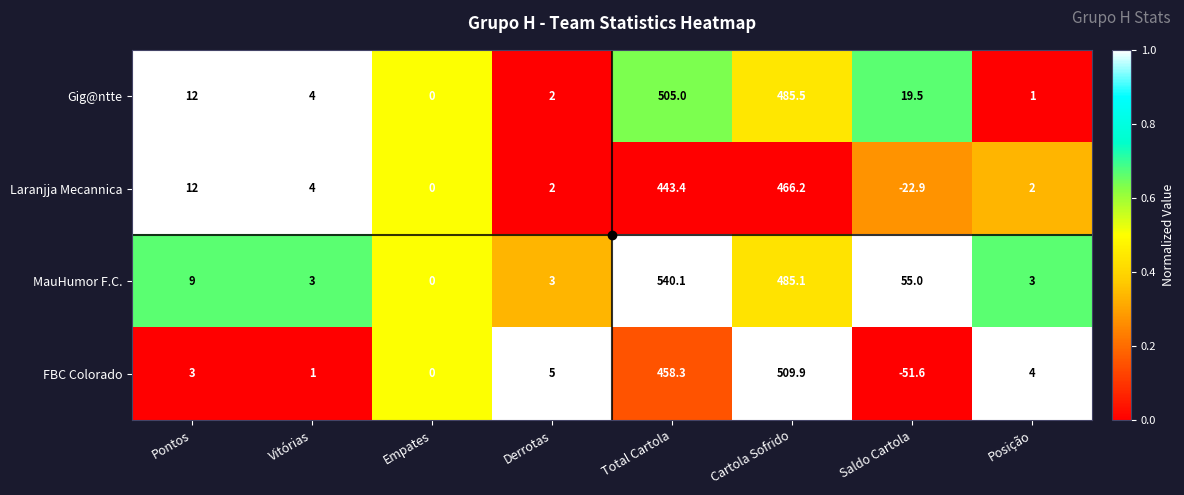

What is the approximate value of Gig@ntte at Vitórias?

4.0